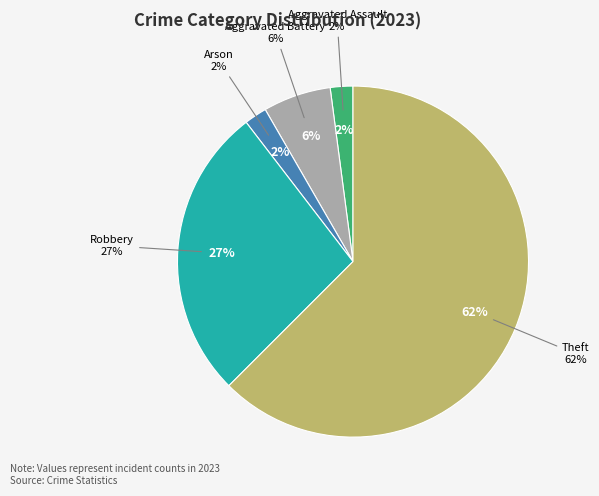

To the nearest percent, what portion does Robbery represent?

27%